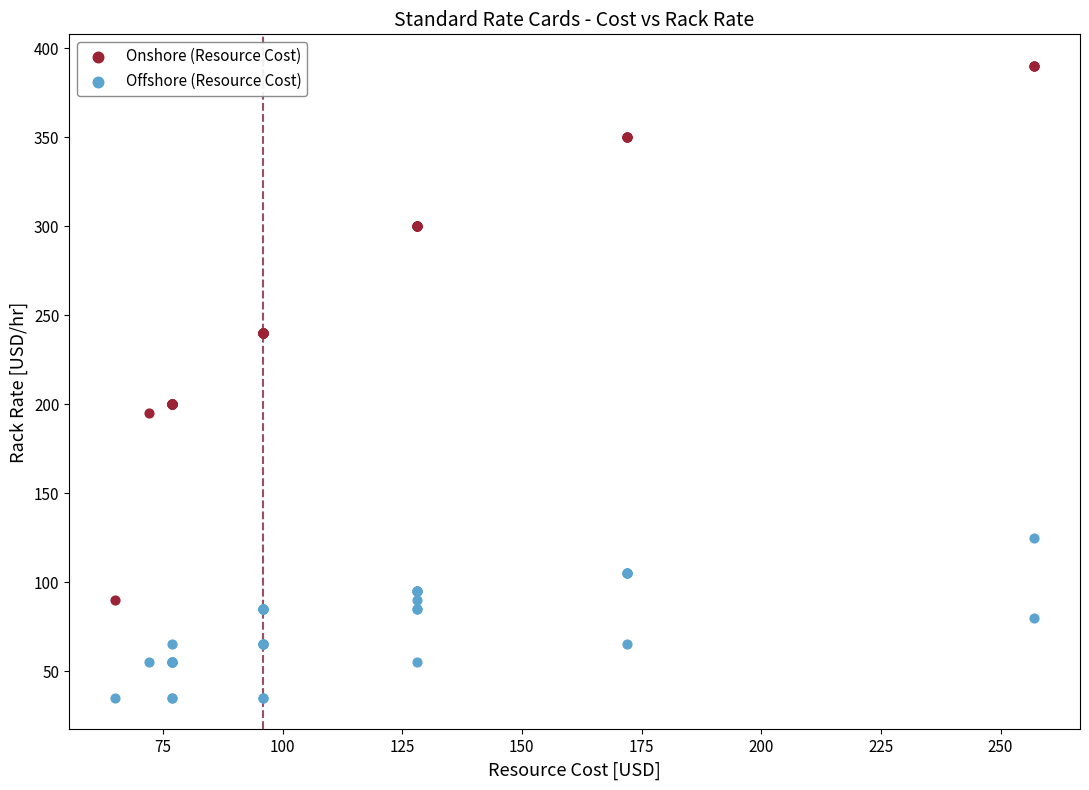

Which series has the largest Y range (max minus min)?

Onshore (Resource Cost)